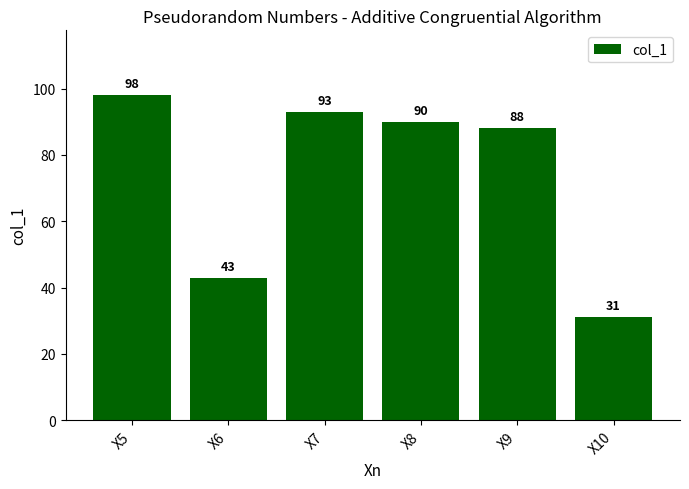

Rank the categories by value from highest to lowest.

X5, X7, X8, X9, X6, X10